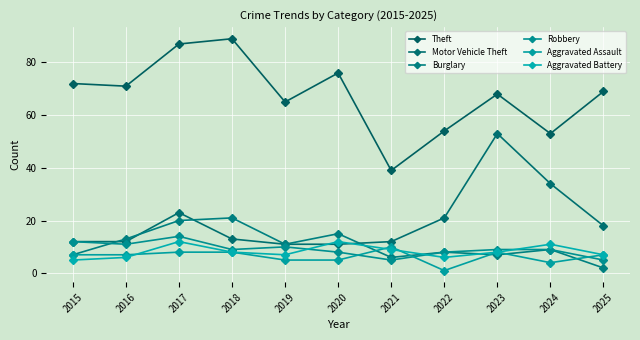

Which series changed the most between 2024 and 2025?

Theft